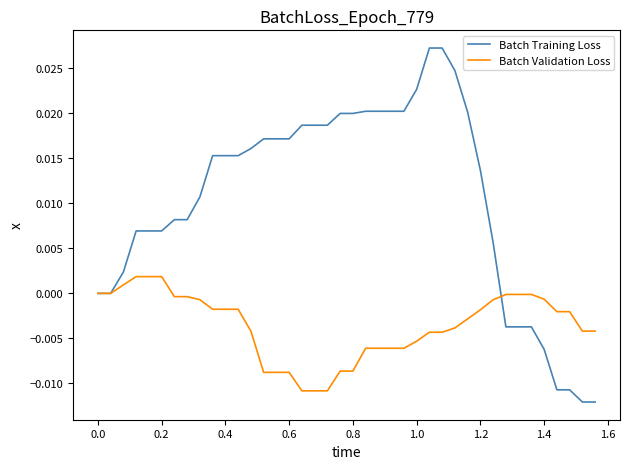

List the series in order of their overall mean, lowest first.

Batch Validation Loss, Batch Training Loss